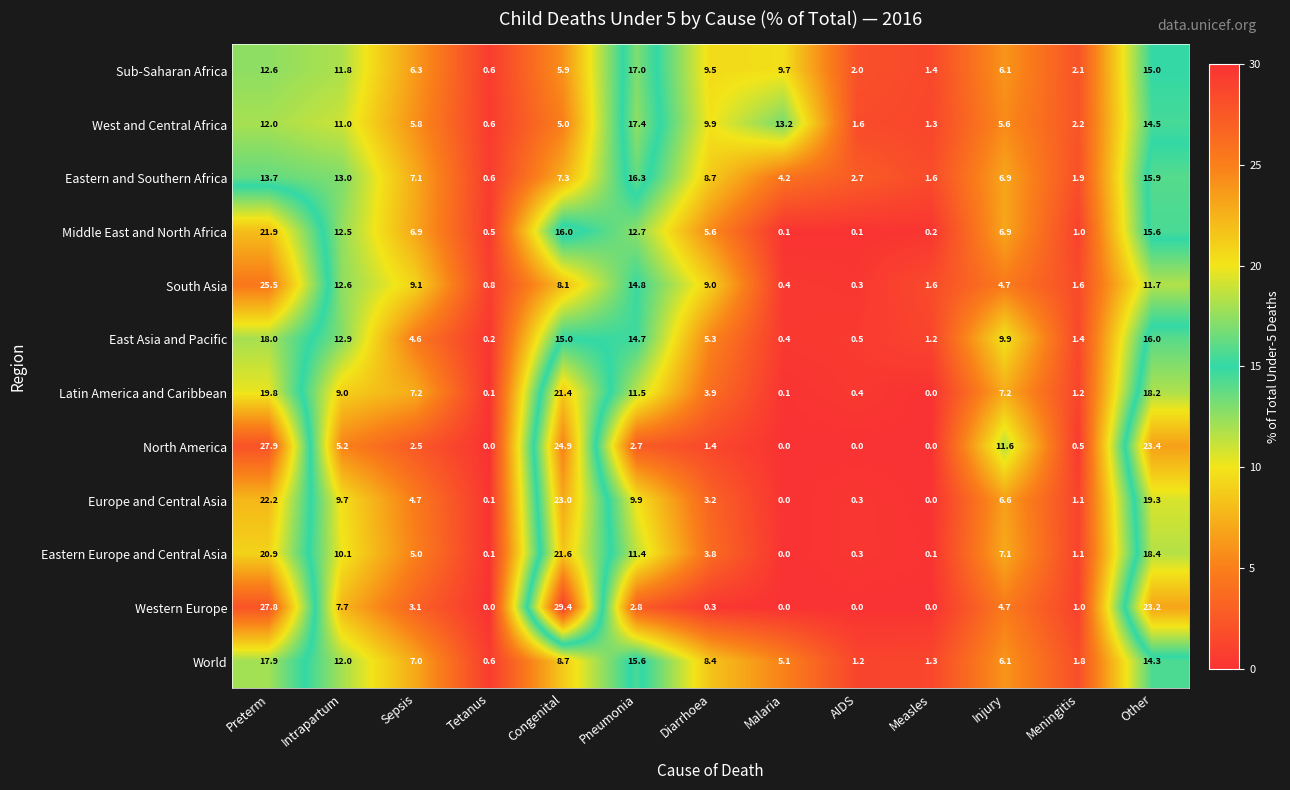

How many categories are shown in the chart?

13